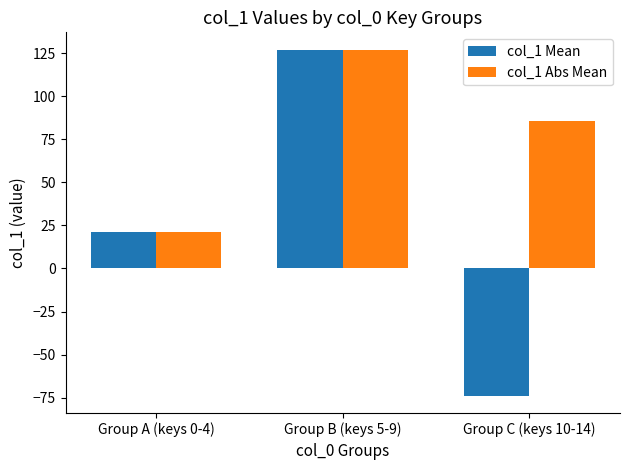

At which label does col_1 Mean first exceed 21?

Group A (keys 0-4)